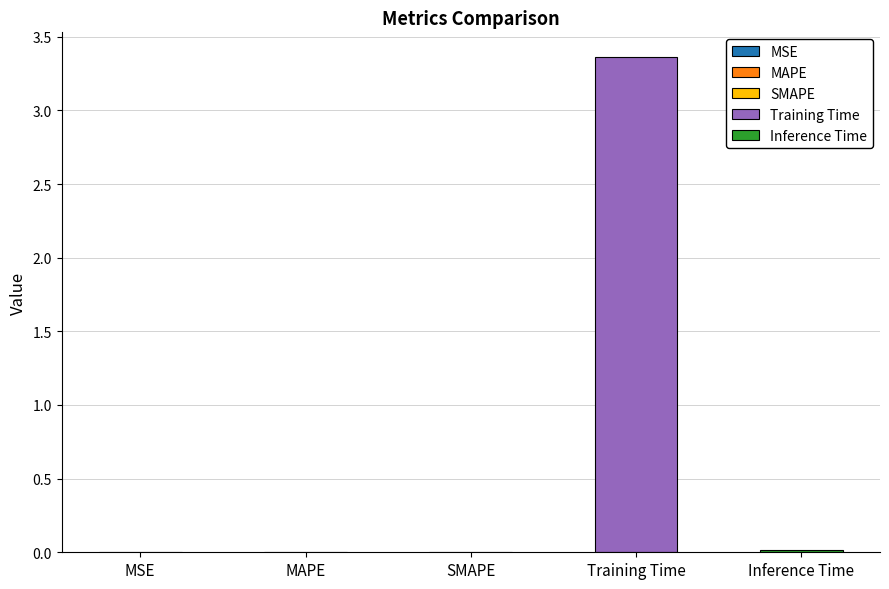

Which category has the lowest value across all series?

MSE